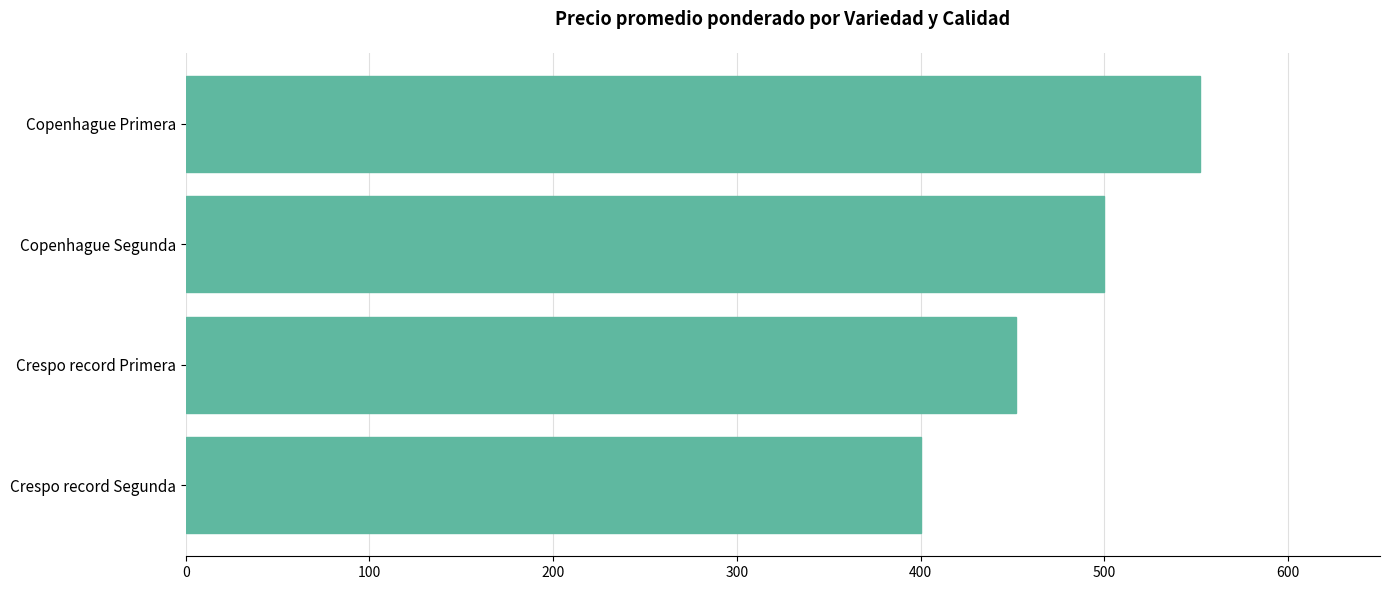

What is the label of the 2nd bar from the bottom?

Crespo record Primera